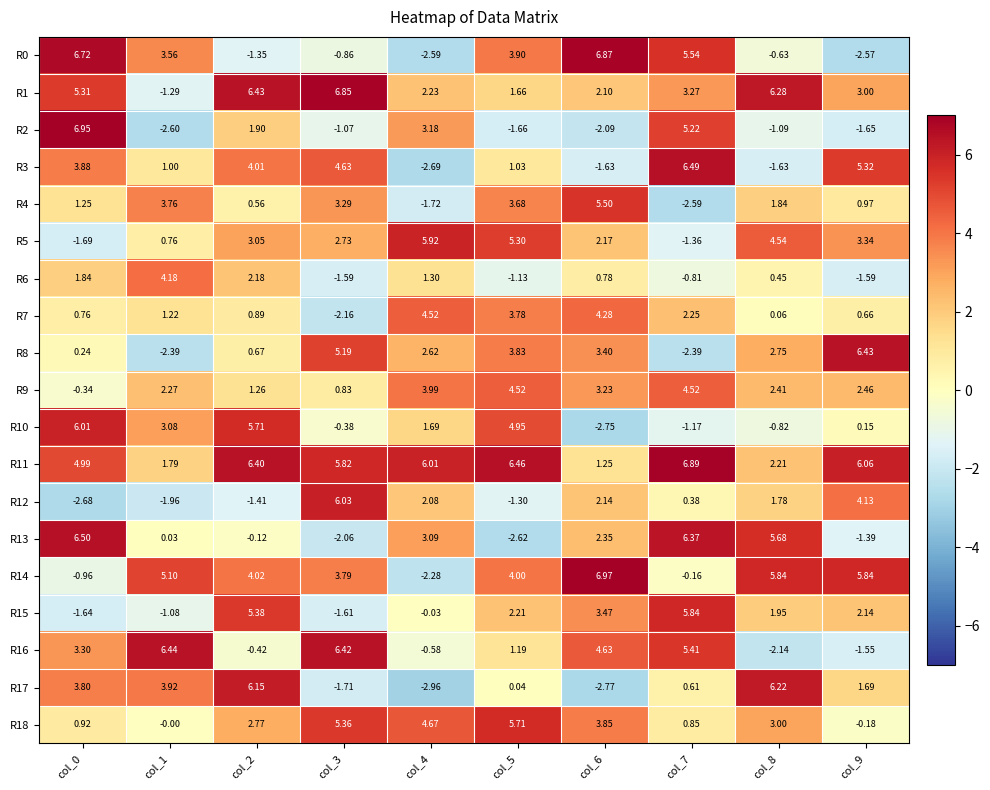

Is the value of R1 at col_9 greater than the value of R10 at col_3?

Yes